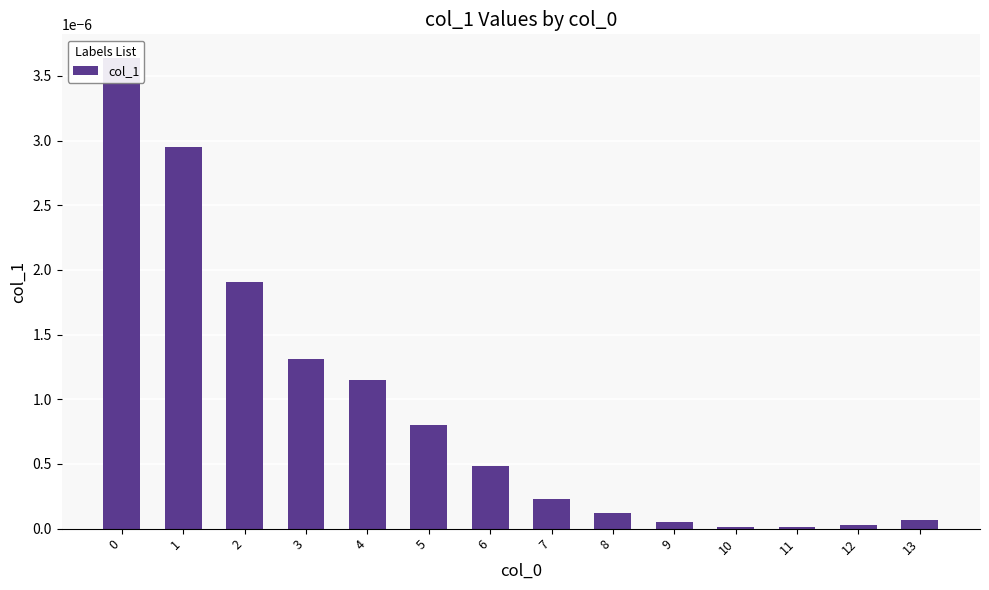

Is it true that the value at 5 is 0.0?

False